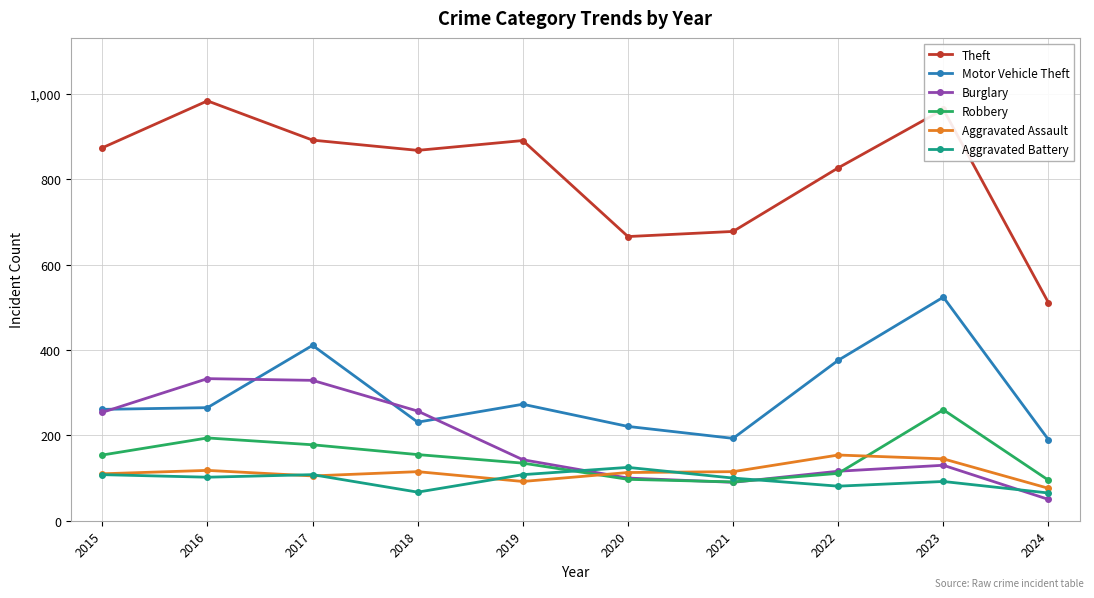

How many interior local peaks does the Robbery series have?

2